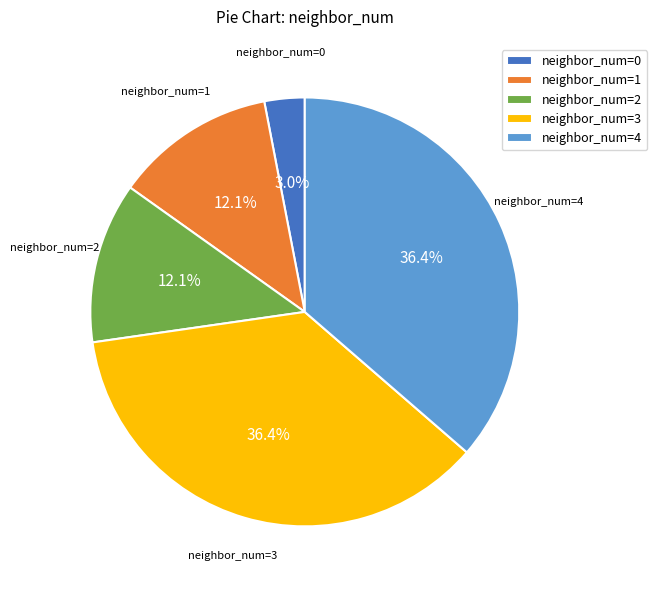

Does neighbor_num=1 account for over 50% of the chart?

No